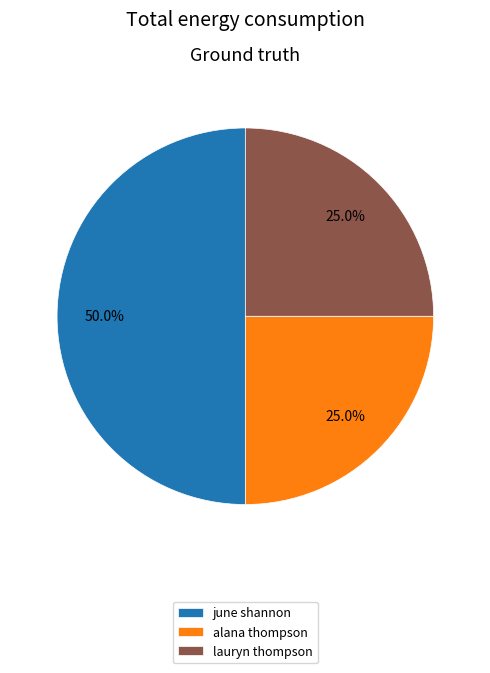

What is the largest slice in the pie chart?

june shannon